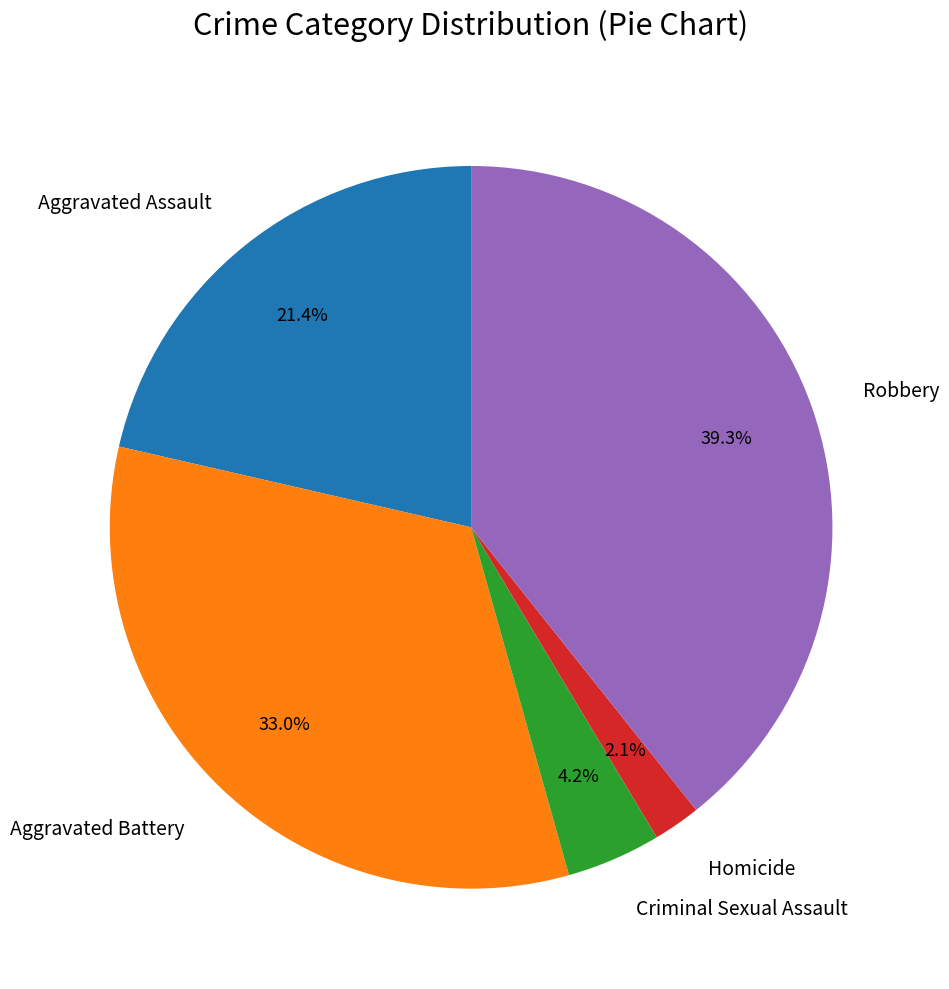

Count the number of slices in the pie.

5